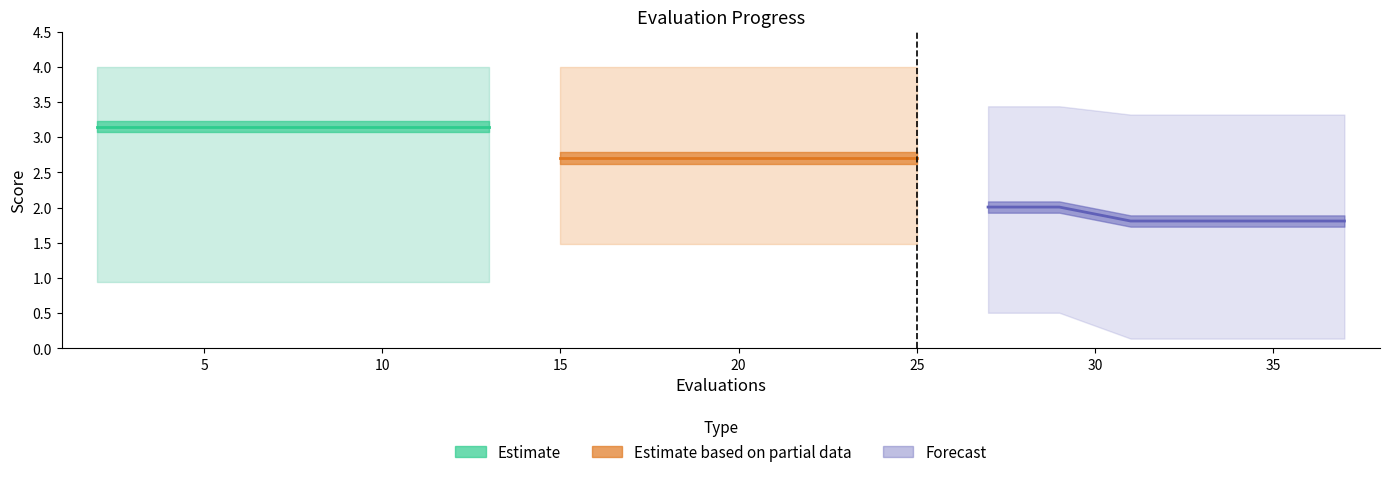

What is the minimum value shown in the chart?

0.1